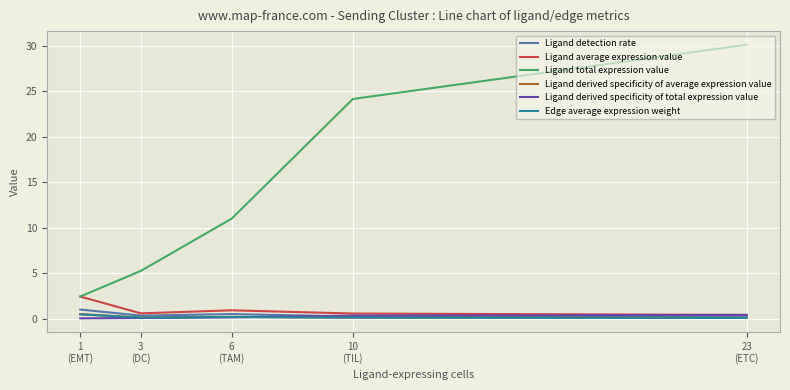

What are all the series names shown in the legend?

Ligand detection rate, Ligand average expression value, Ligand total expression value, Ligand derived specificity of average expression value, Ligand derived specificity of total expression value, Edge average expression weight